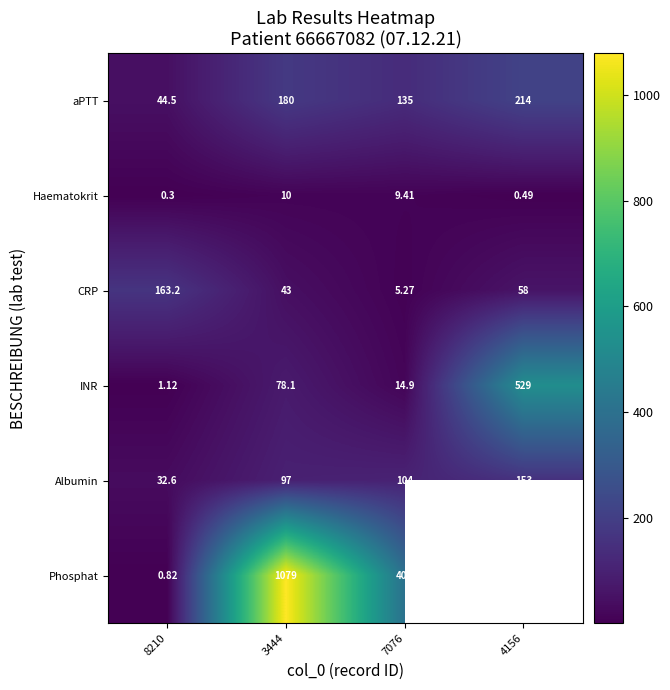

At 7076, list the series in order from largest to smallest.

Phosphat, aPTT, Albumin, INR, Haematokrit, CRP